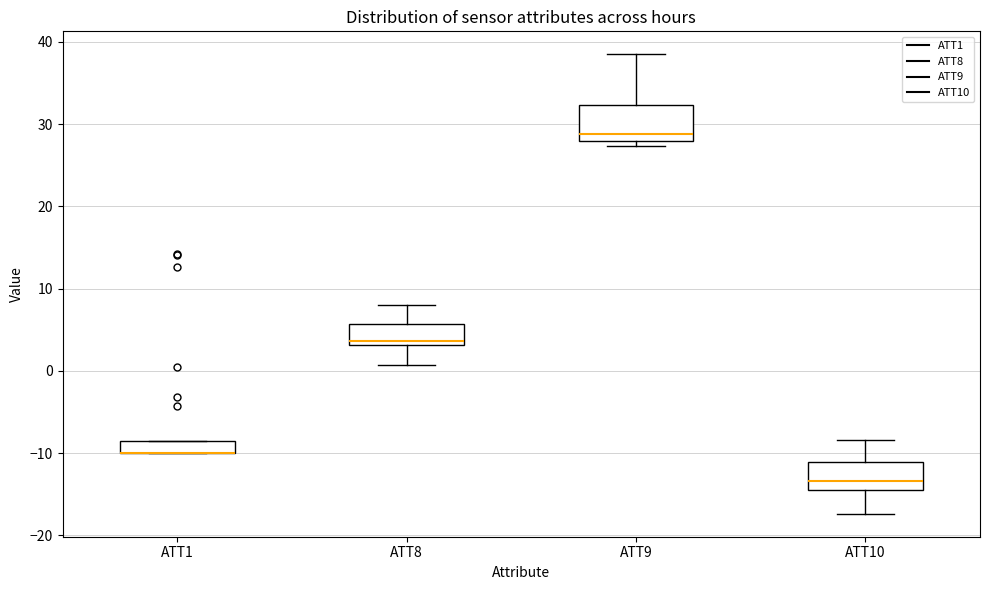

Where is the upper edge of the box for ATT1 on the y-axis? The values are not printed on the chart, so give them approximately, as read against the axis.

-9